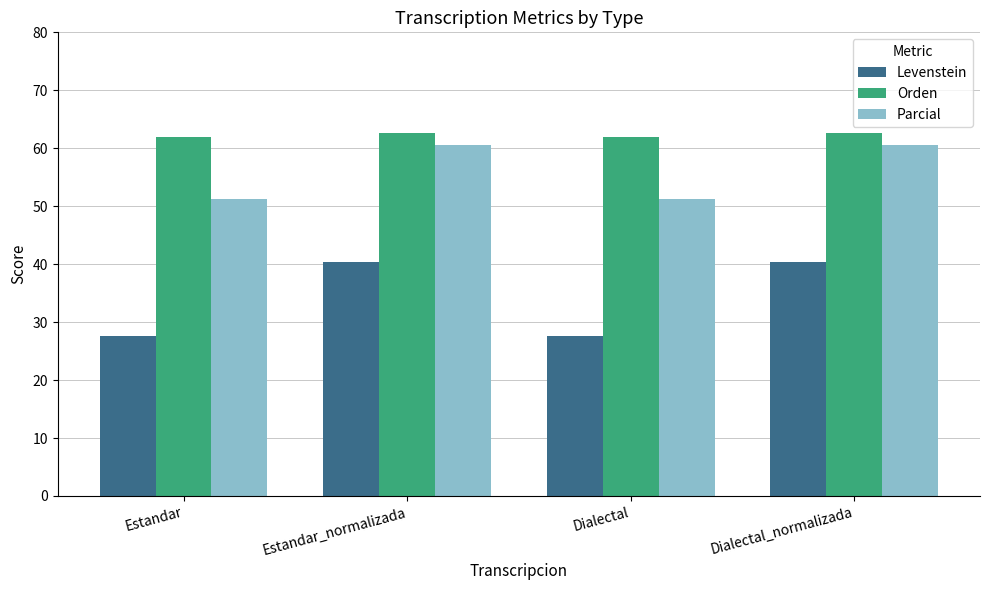

Reading right to left, list all the values displayed in this chart.

Levenstein: 40.4	27.6	40.4	27.6
Orden: 62.7	61.9	62.7	61.9
Parcial: 60.5	51.2	60.5	51.2